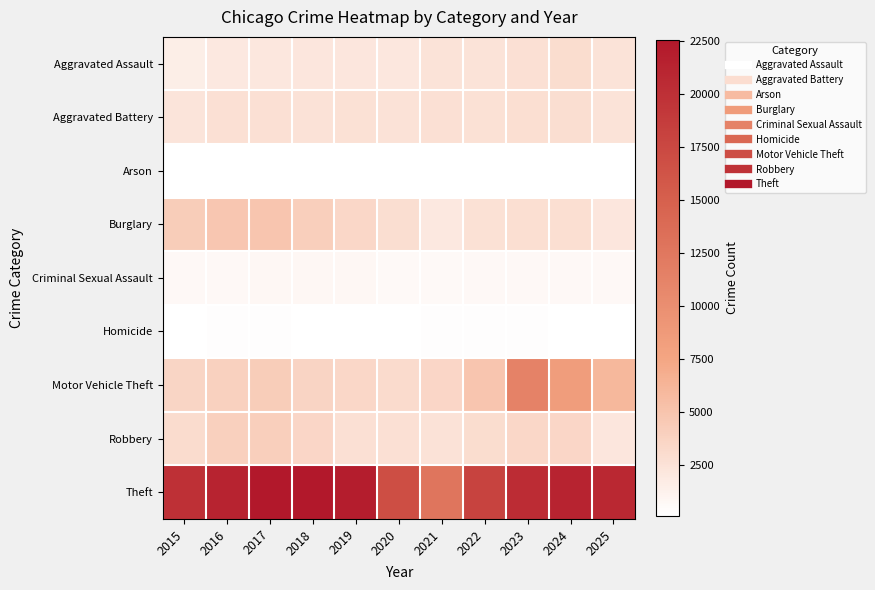

Reading left to right, extract all data points from this chart.

Aggravated Assault: 2015=1576	2016=2004	2017=2116	2018=2164	2019=2159	2020=2044	2021=2454	2022=2450	2023=2719	2024=2922	2025=2409
Aggravated Battery: 2015=2382	2016=2737	2017=2738	2018=2548	2019=2654	2020=2520	2021=2701	2022=2581	2023=2795	2024=2851	2025=2429
Arson: 2015=148	2016=196	2017=175	2018=117	2019=129	2020=132	2021=186	2022=144	2023=183	2024=186	2025=150
Burglary: 2015=4263	2016=4809	2017=4925	2018=4105	2019=3408	2020=2861	2021=2009	2022=2634	2023=2797	2024=2817	2025=2193
Criminal Sexual Assault: 2015=677	2016=715	2017=791	2018=742	2019=751	2020=616	2021=631	2022=692	2023=692	2024=652	2025=664
Homicide: 2015=145	2016=242	2017=233	2018=195	2019=174	2020=200	2021=241	2022=237	2023=226	2024=188	2025=145
Motor Vehicle Theft: 2015=3565	2016=3922	2017=4302	2018=3698	2019=3401	2020=3127	2021=3484	2022=4877	2023=11298	2024=8429	2025=6027
Robbery: 2015=3032	2016=3975	2017=4134	2018=3514	2019=2702	2020=2659	2021=2528	2022=2955	2023=3441	2024=3446	2025=2212
Theft: 2015=19962	2016=21289	2017=22462	2018=22523	2019=21845	2020=16875	2021=12665	2022=18059	2023=20361	2024=21327	2025=20805